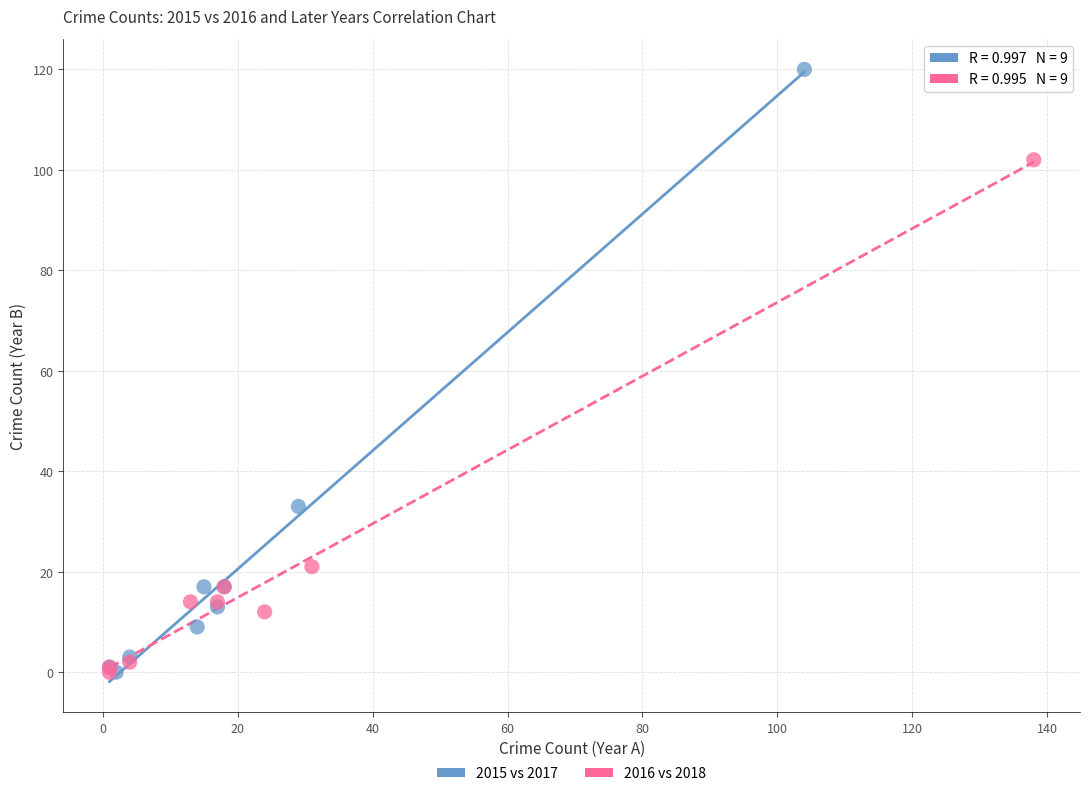

Which series has the largest Y range (max minus min)?

2015 vs 2017